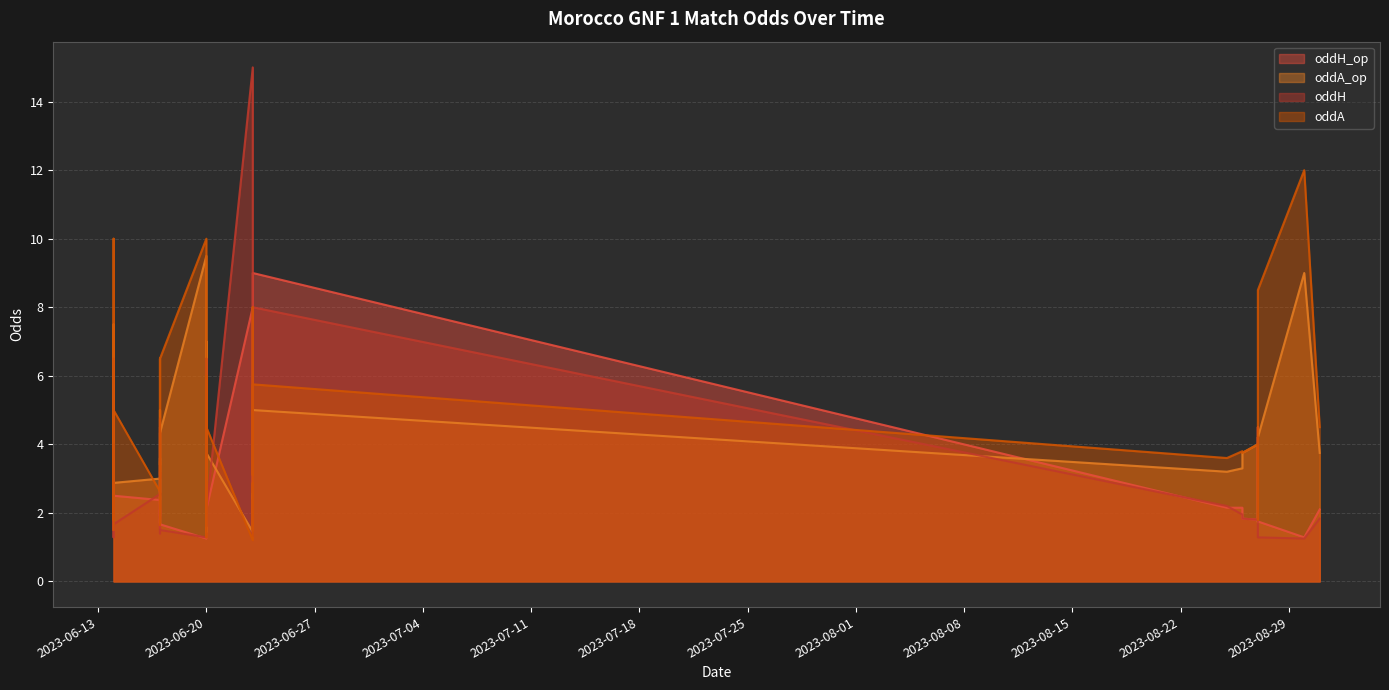

How many values in the oddA series exceed 3?

26